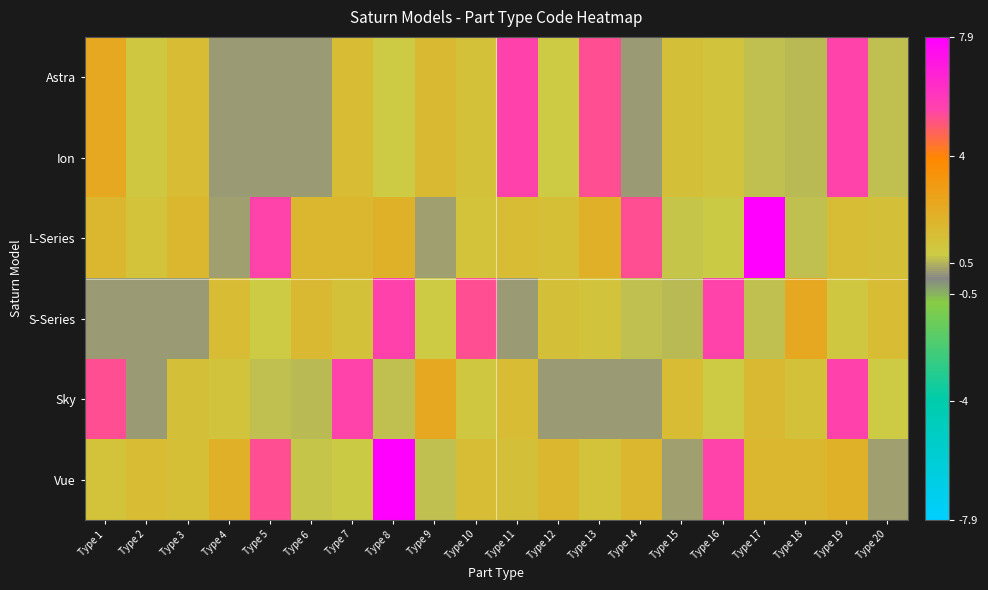

What is the maximum value shown in the chart?

7.9